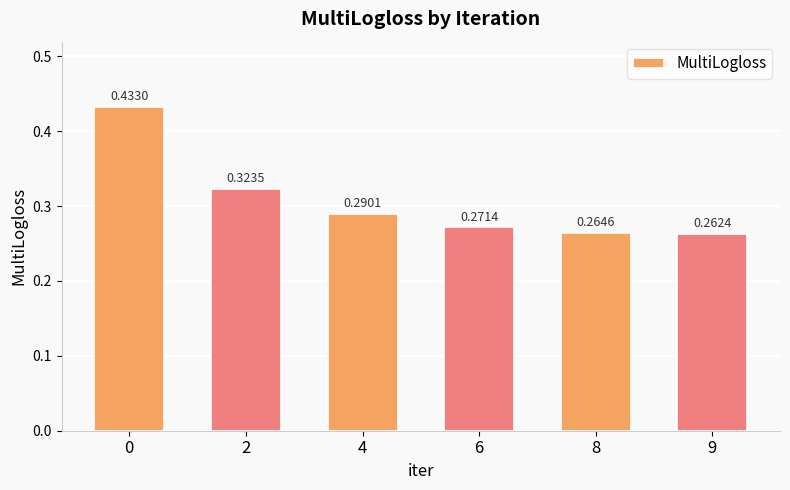

List the labels in order of value, smallest first.

9, 8, 6, 4, 2, 0